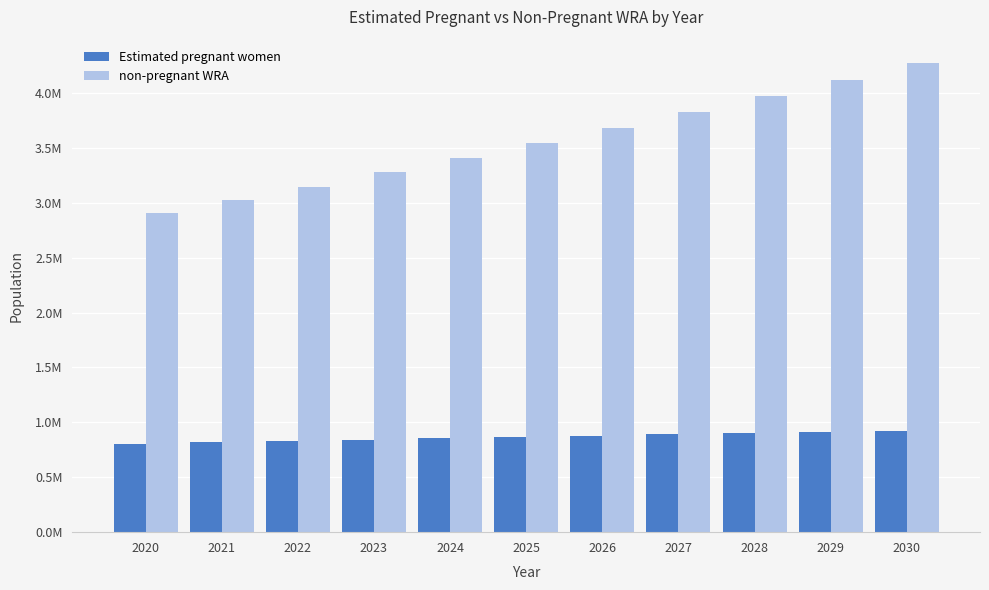

Which series changed the most between 2024 and 2026?

non-pregnant WRA